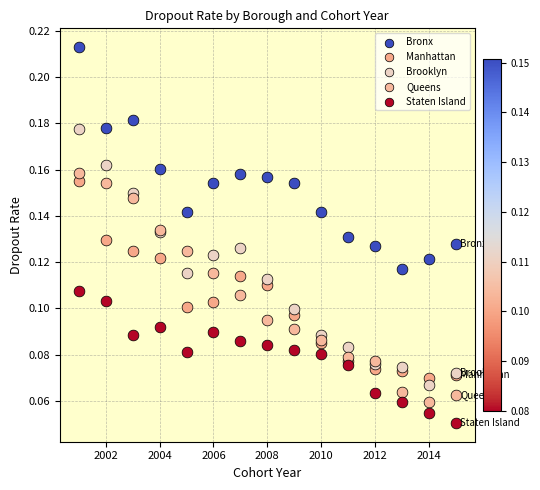

Which series contains the lowest Y value?

Staten Island